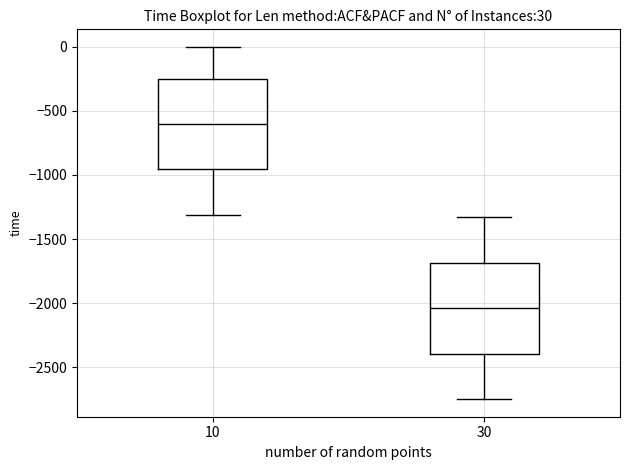

Which box has the highest median line?

10